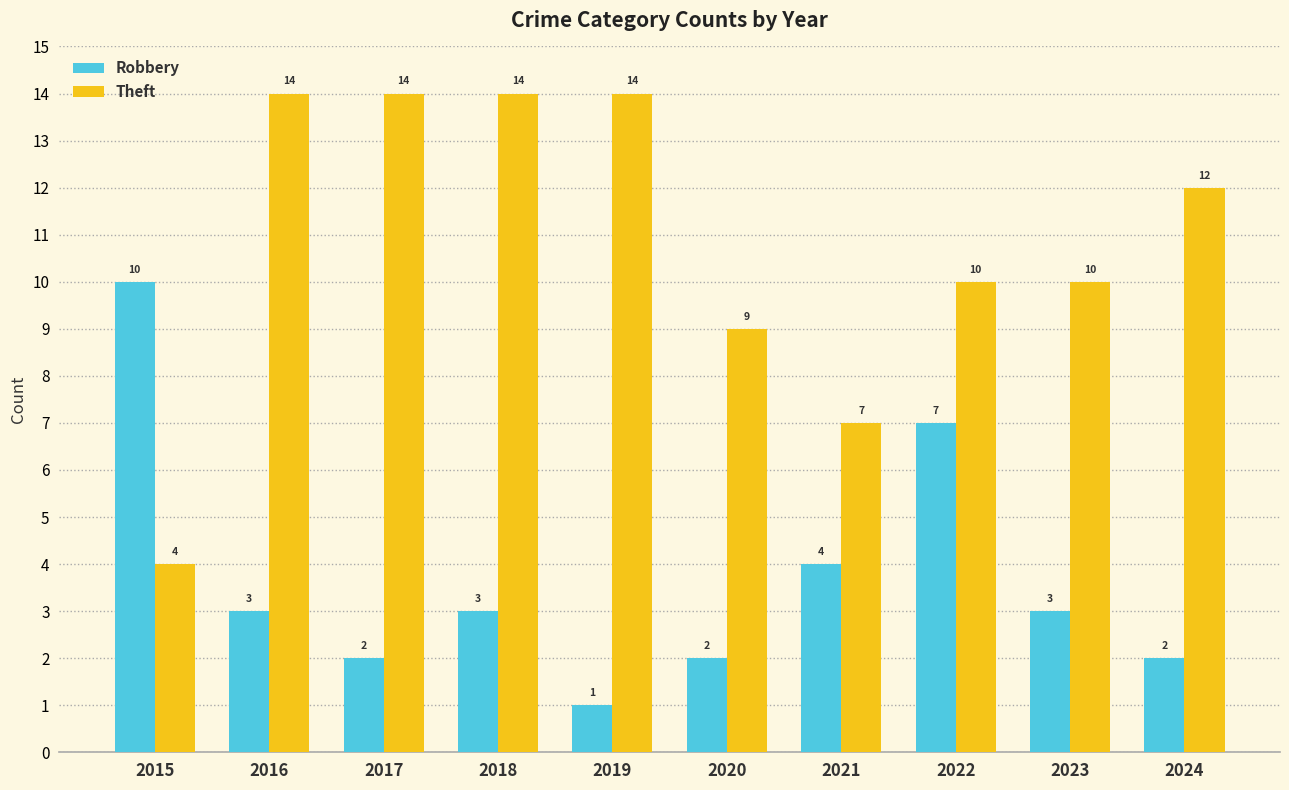

What is the greatest value displayed?

14